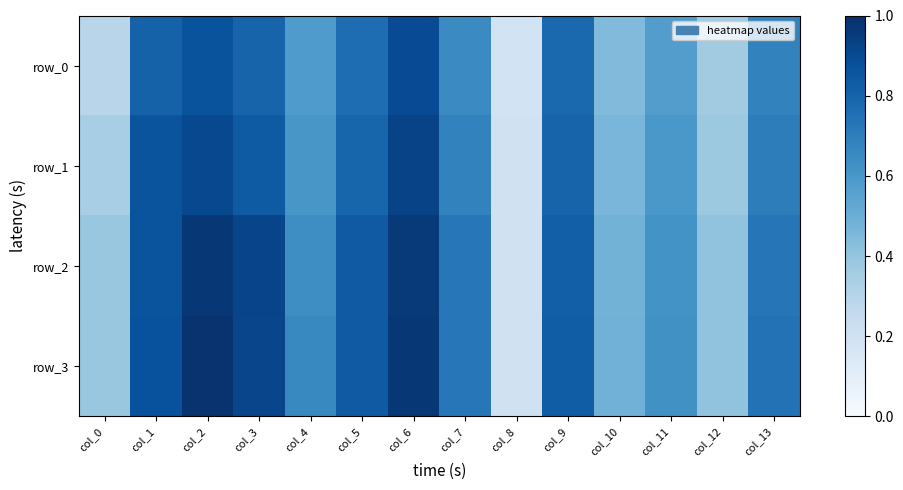

List the labels in order of row_2 value, largest first.

col_2, col_6, col_3, col_1, col_5, col_9, col_13, col_7, col_4, col_11, col_10, col_12, col_0, col_8